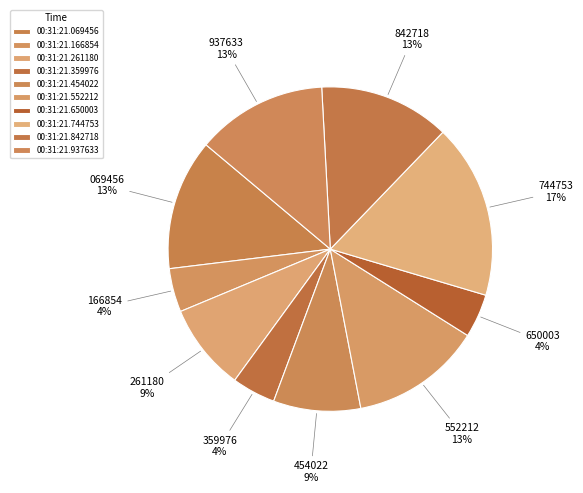

Which slice is the smallest?

00:31:21.166854